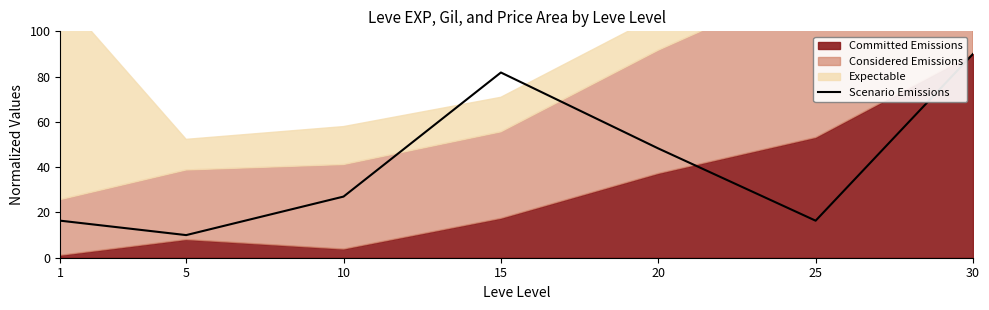

Reading right to left, list all the values displayed in this chart.

90.0	16.4	48.3	81.8	27.0	10.0	16.4